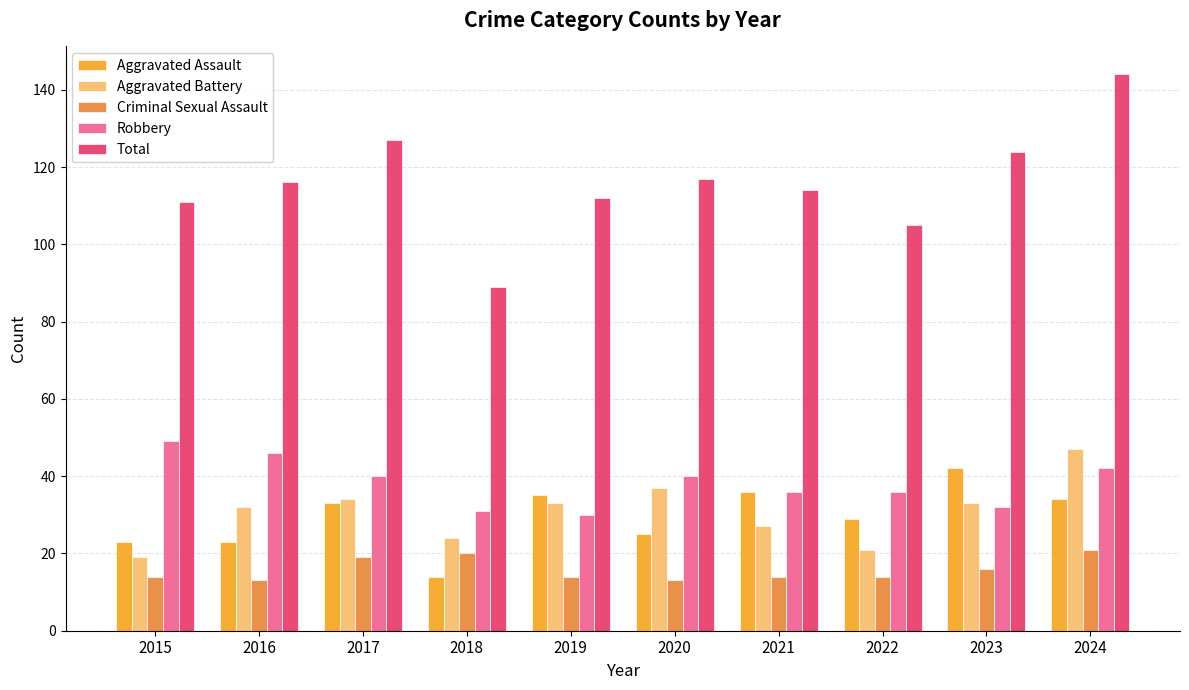

At which label is Aggravated Battery closest to 33?

2019